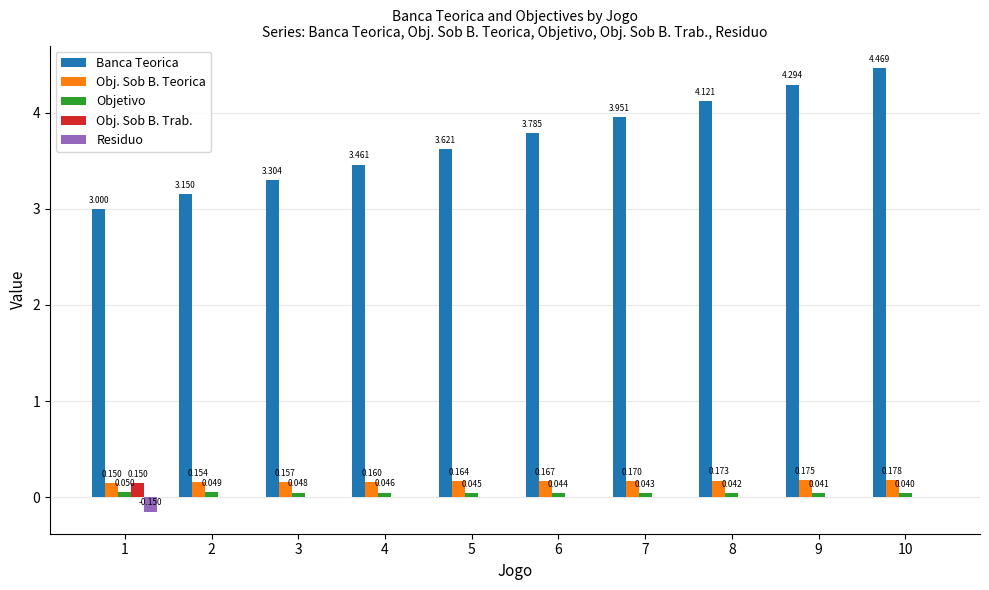

How many groups of bars are there?

10